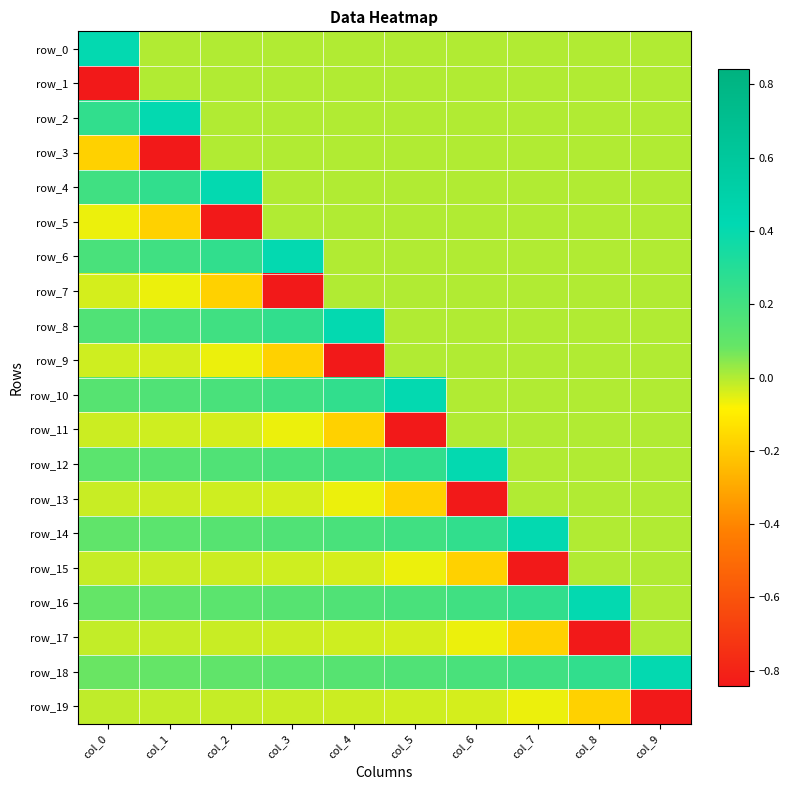

How many data points does each series have?

10